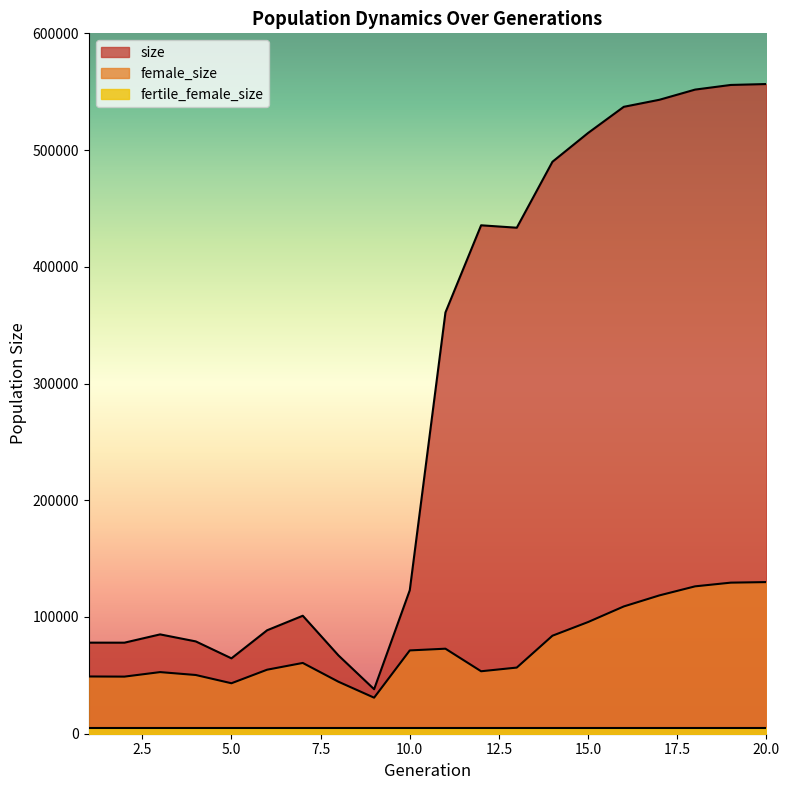

What is the minimum value for size?

38131